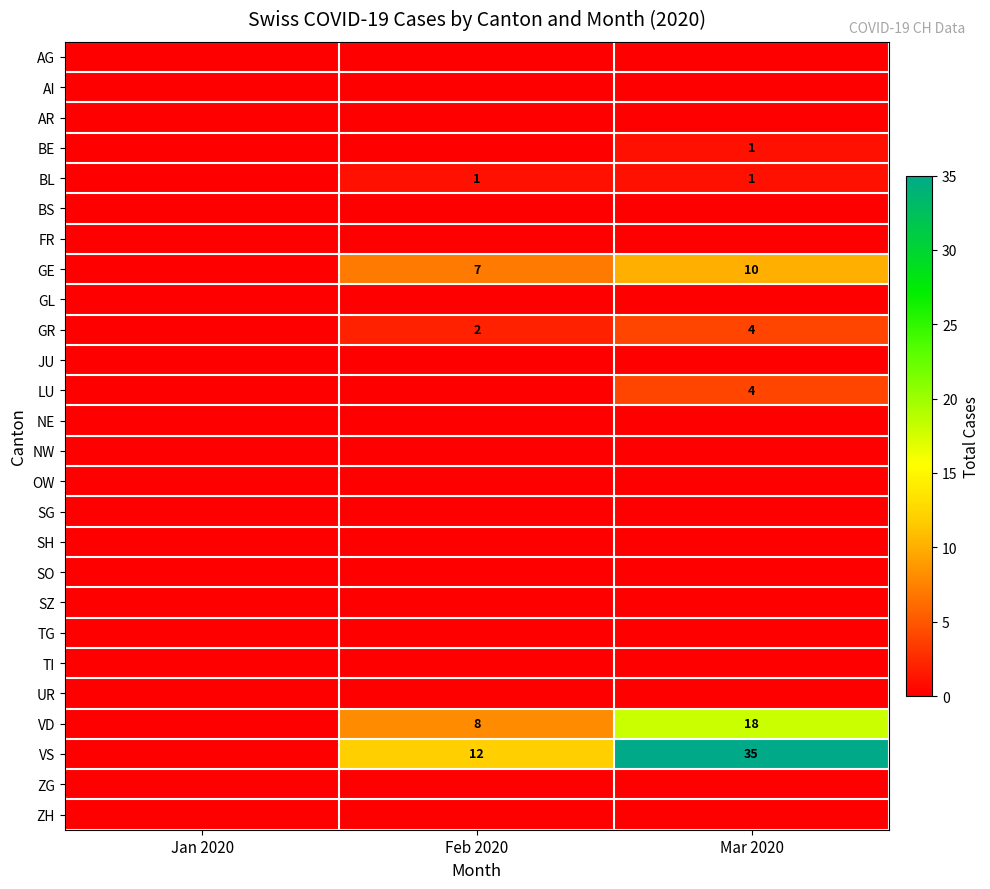

Rank the series by their maximum value, from lowest to highest.

AG, AI, AR, BS, FR, GL, JU, NE, NW, OW, SG, SH, SO, SZ, TG, TI, UR, ZG, ZH, BE, BL, GR, LU, GE, VD, VS